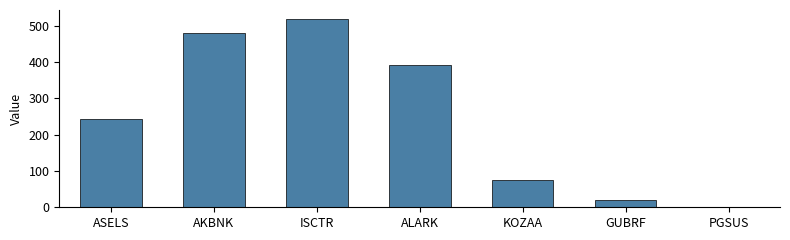

At which category does the chart reach its peak across all series?

ISCTR